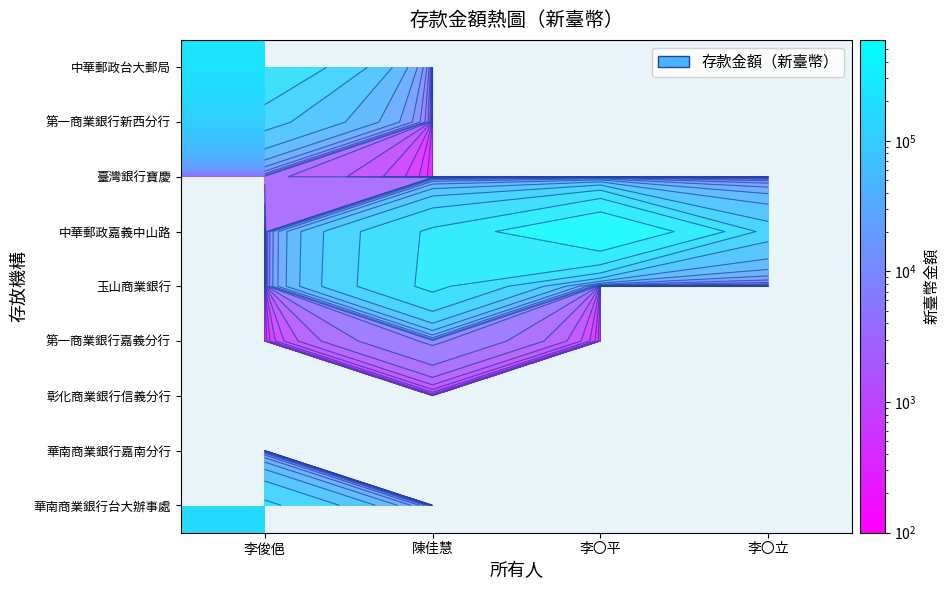

What value does the 中華郵政嘉義中山路 series have at 陳佳慧?

252037.0